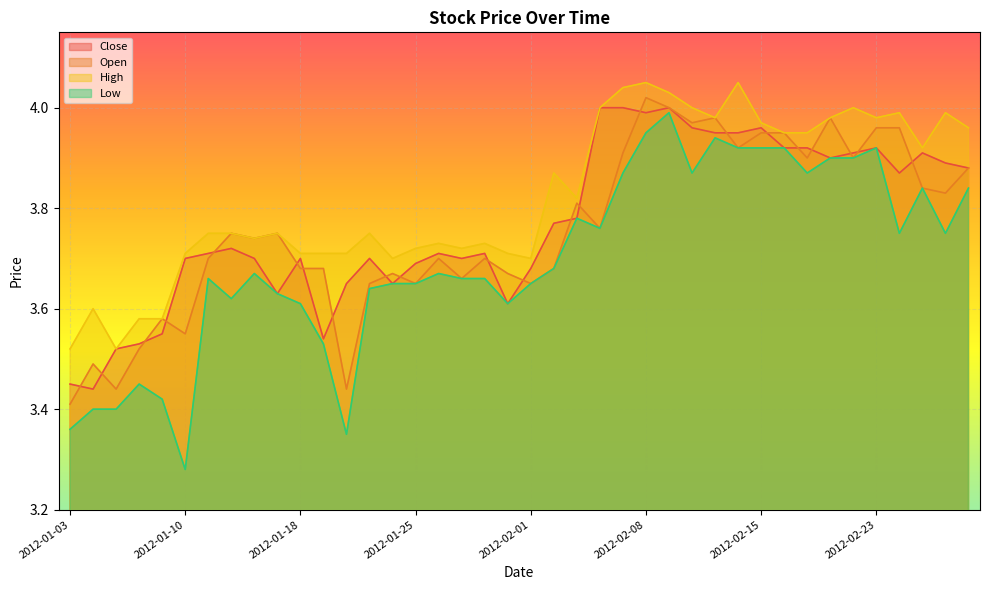

Reading right to left, list all the values displayed in this chart.

Close: 3.9	3.9	3.9	3.9	3.9	3.9	3.9	3.9	3.9	4.0	3.9	3.9	4.0	4.0	4.0	4.0	4.0	3.8	3.8	3.7	3.6	3.7	3.7	3.7	3.7	3.6	3.7	3.6	3.5	3.7	3.6	3.7	3.7	3.7	3.7	3.5	3.5	3.5	3.4	3.5
Open: 3.9	3.8	3.8	4.0	4.0	3.9	4.0	3.9	3.9	3.9	3.9	4.0	4.0	4.0	4.0	3.9	3.8	3.8	3.7	3.6	3.7	3.7	3.7	3.7	3.6	3.7	3.6	3.4	3.7	3.7	3.8	3.7	3.8	3.7	3.5	3.6	3.5	3.4	3.5	3.4
High: 4.0	4.0	3.9	4.0	4.0	4.0	4.0	3.9	3.9	4.0	4.0	4.0	4.0	4.0	4.0	4.0	4.0	3.8	3.9	3.7	3.7	3.7	3.7	3.7	3.7	3.7	3.8	3.7	3.7	3.7	3.8	3.7	3.8	3.8	3.7	3.6	3.6	3.5	3.6	3.5
Low: 3.8	3.8	3.8	3.8	3.9	3.9	3.9	3.9	3.9	3.9	3.9	3.9	3.9	4.0	3.9	3.9	3.8	3.8	3.7	3.6	3.6	3.7	3.7	3.7	3.6	3.6	3.6	3.4	3.5	3.6	3.6	3.7	3.6	3.7	3.3	3.4	3.5	3.4	3.4	3.4